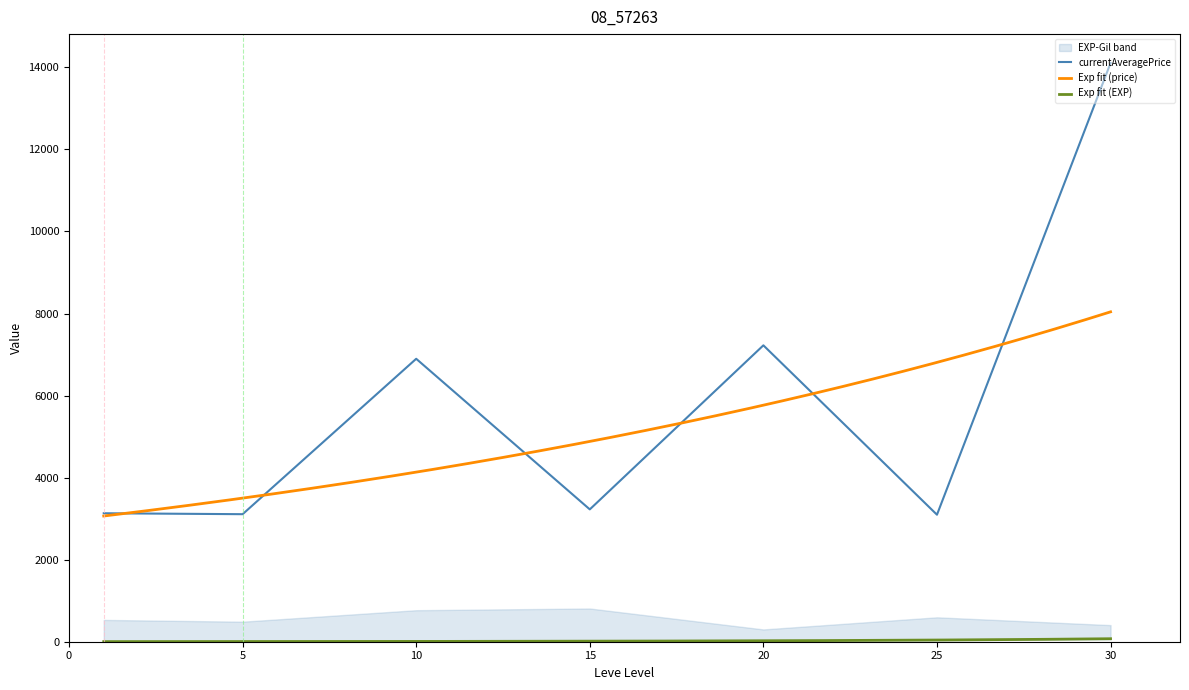

Is the value of Leve Gil at 15 greater than the value of currentAveragePrice at 5?

No